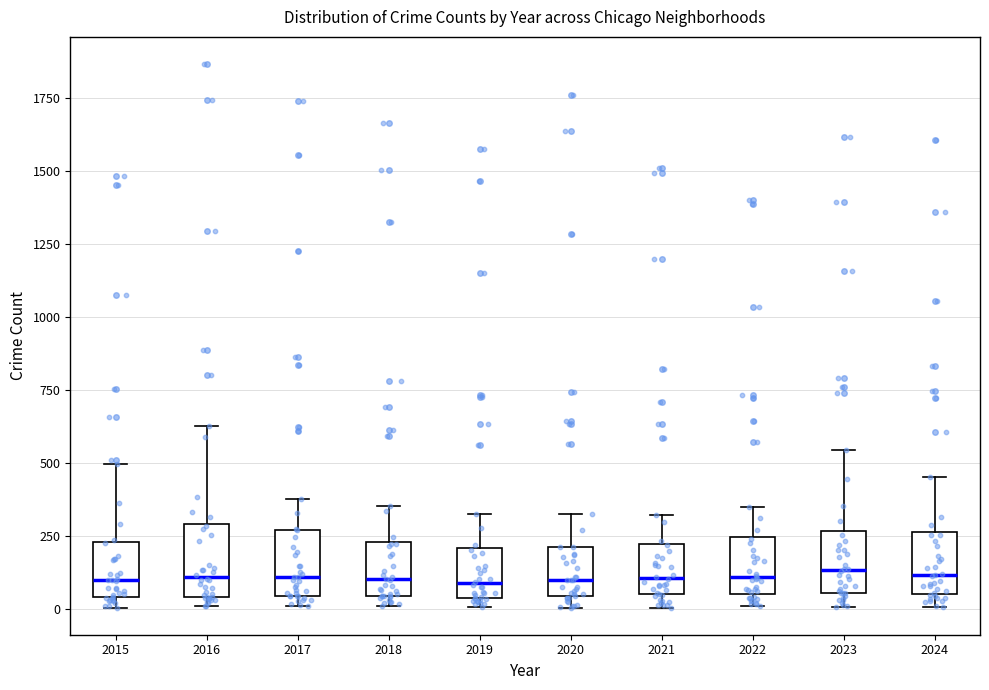

Reading left to right, read every box against the y-axis: the position of its median line, the range the box covers, and the ends of its whiskers. The values are not printed on the chart, so give them approximately, as read against the axis.

2015: median 100, box 50 to 250, whiskers 0 to 500
2016: median 100, box 50 to 300, whiskers 0 to 650
2017: median 100, box 50 to 250, whiskers 0 to 400
2018: median 100, box 50 to 250, whiskers 0 to 350
2019: median 100, box 50 to 200, whiskers 0 to 300
2020: median 100, box 50 to 200, whiskers 0 to 350
2021: median 100, box 50 to 200, whiskers 0 to 300
2022: median 100, box 50 to 250, whiskers 0 to 350
2023: median 150, box 50 to 250, whiskers 0 to 550
2024: median 100, box 50 to 250, whiskers 0 to 450